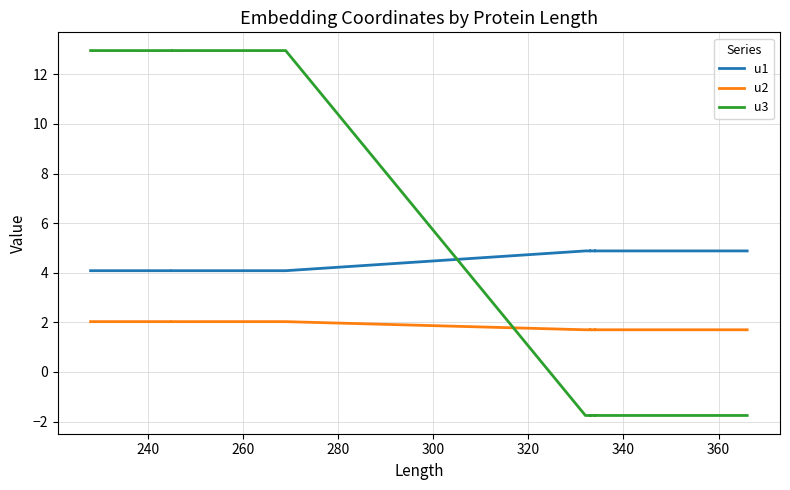

Which series has the largest range (max minus min)?

u3